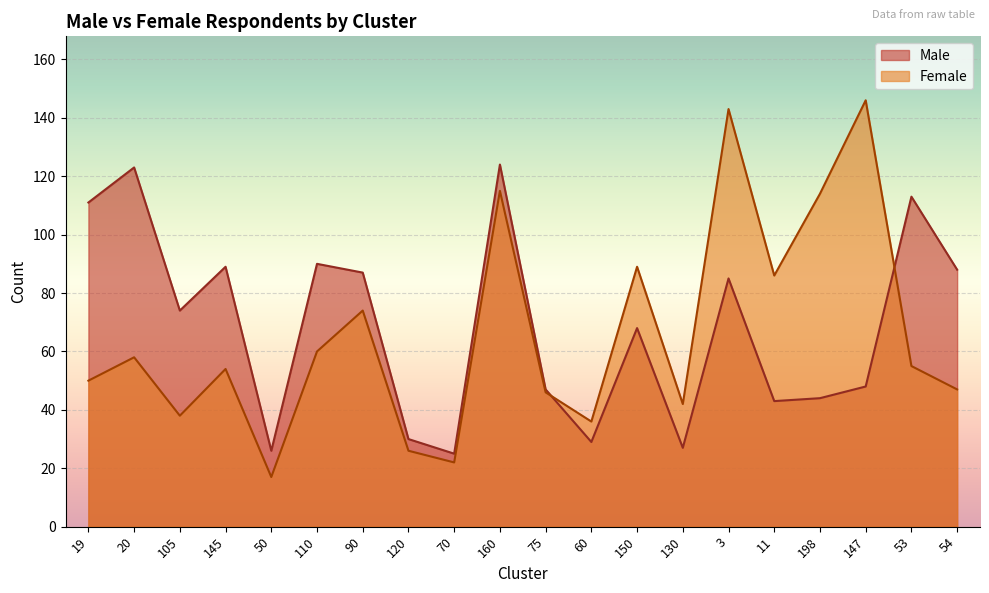

Does the chart display data point markers on the line(s)?

No